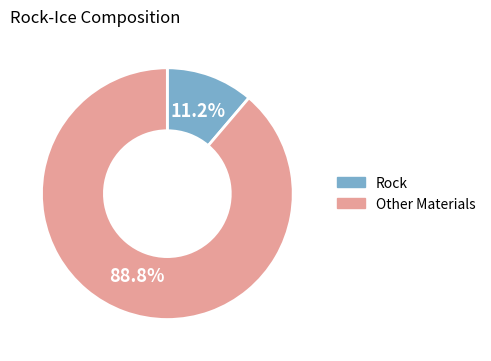

Is there any slice that represents more than half of the pie?

Yes